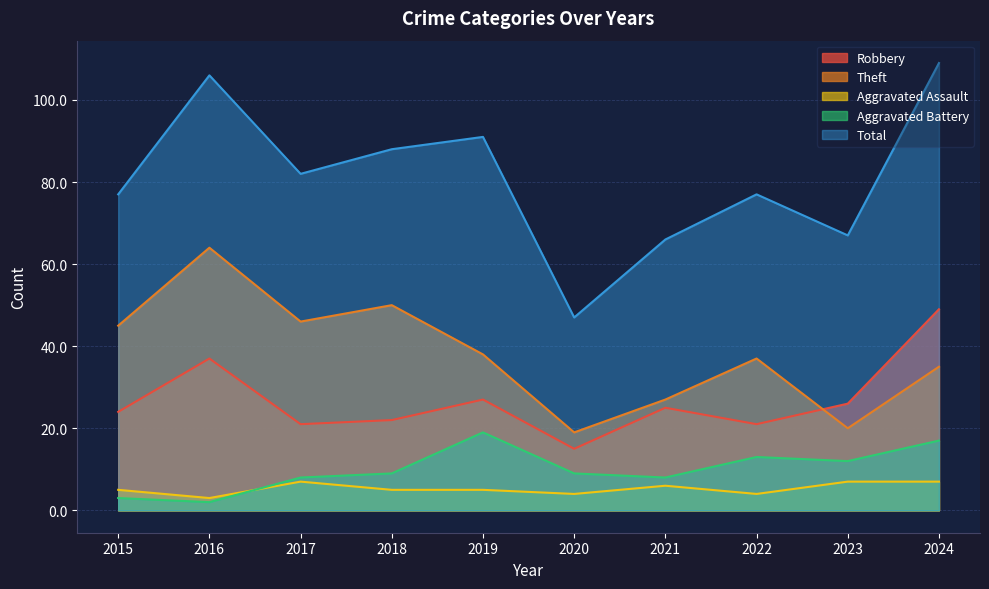

Count the number of categories in the chart.

10